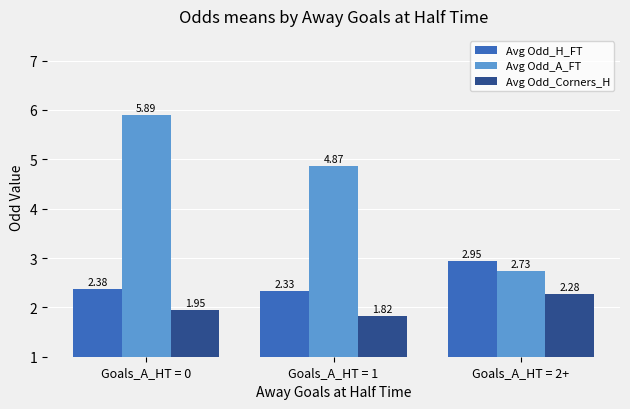

Between Goals_A_HT = 1 and Goals_A_HT = 2+, which series saw the biggest shift?

Avg Odd_A_FT